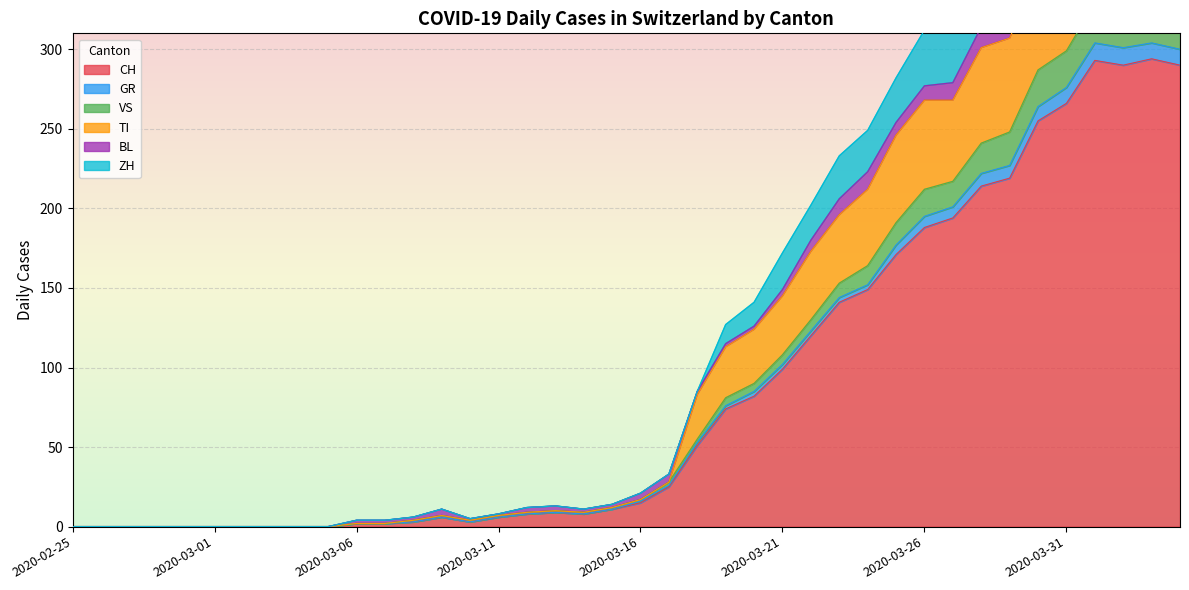

Is the value of ZH at 2020-03-12 greater than the value of CH at 2020-03-26?

No